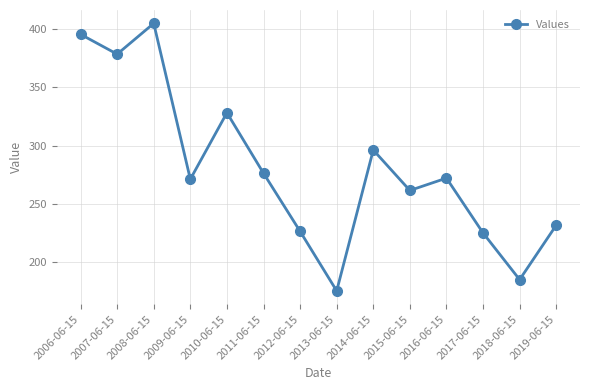

Which has a higher value, 2008-06-15 or 2015-06-15?

2008-06-15